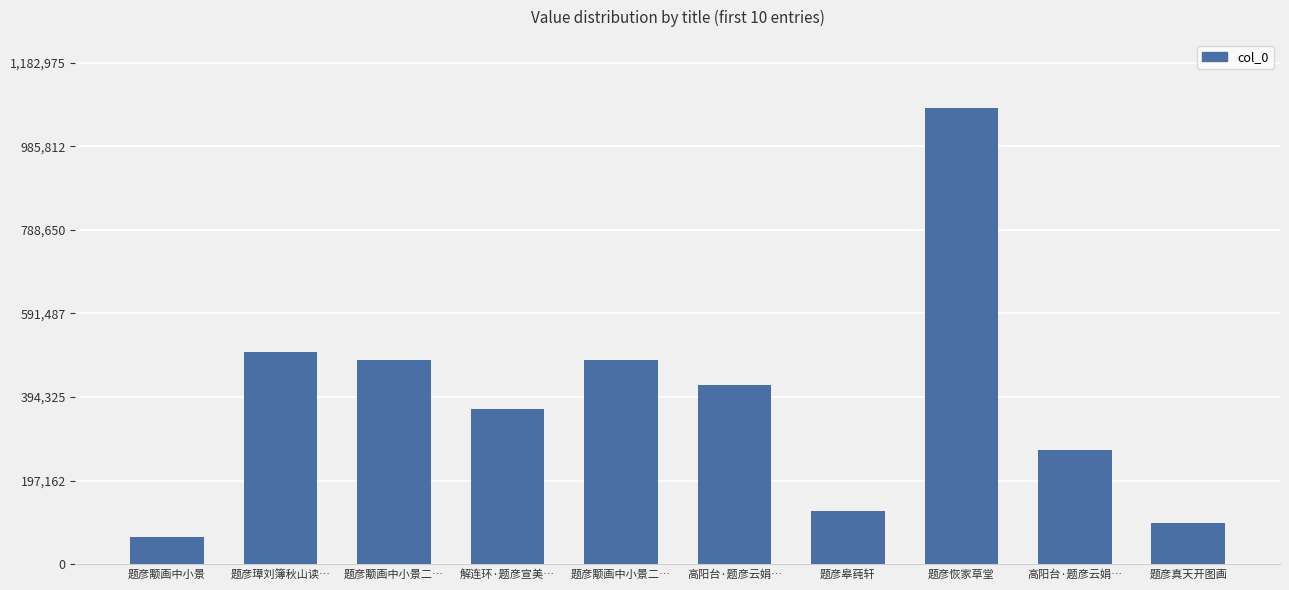

How many distinct data groups are displayed?

1